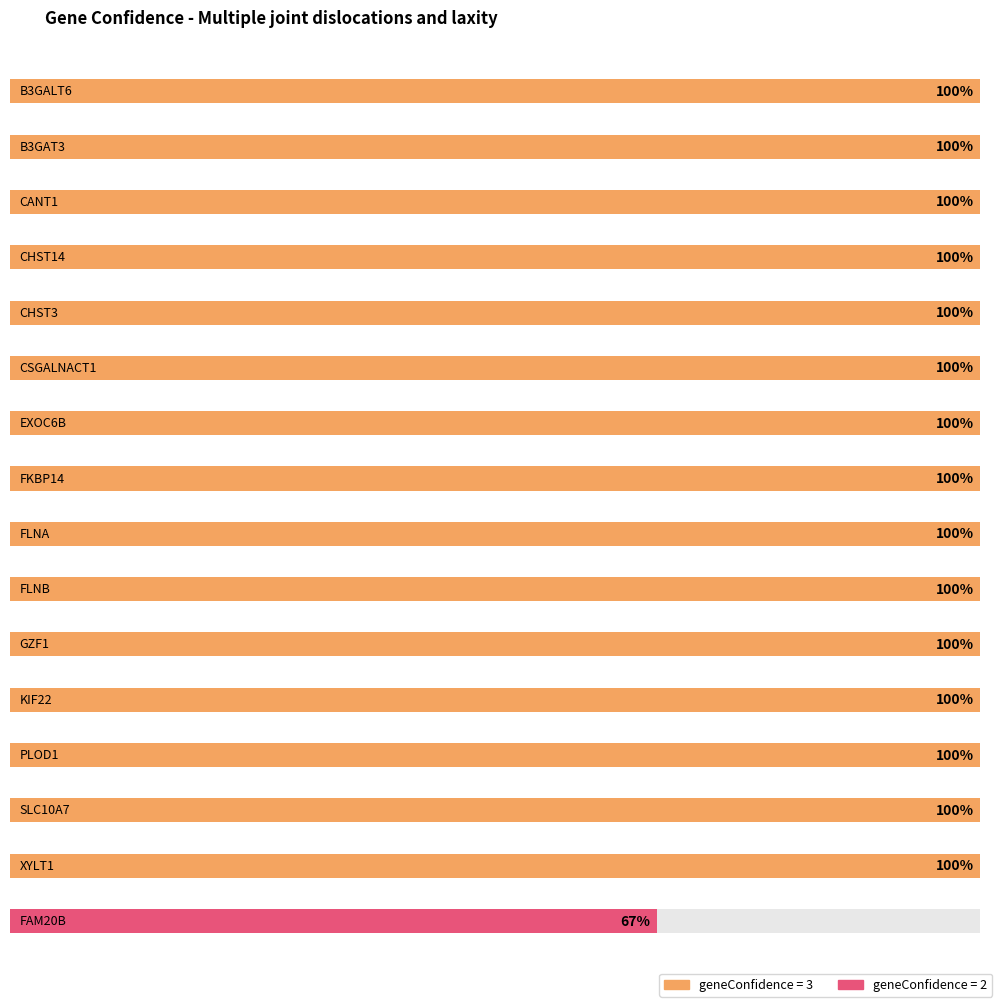

Which label corresponds to the largest value in the chart?

B3GALT6